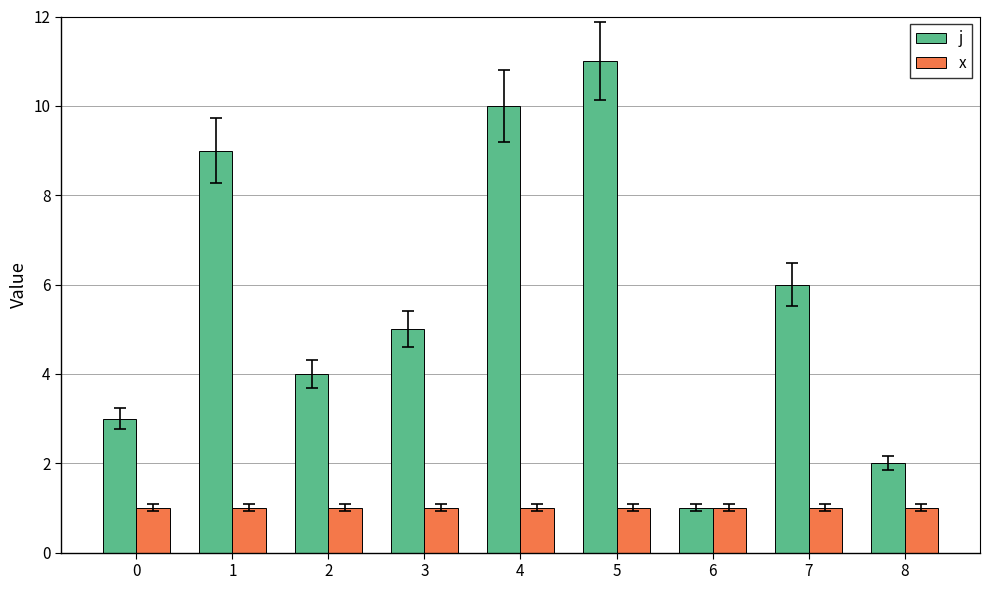

The j series shows 4 at 0. True or false?

False